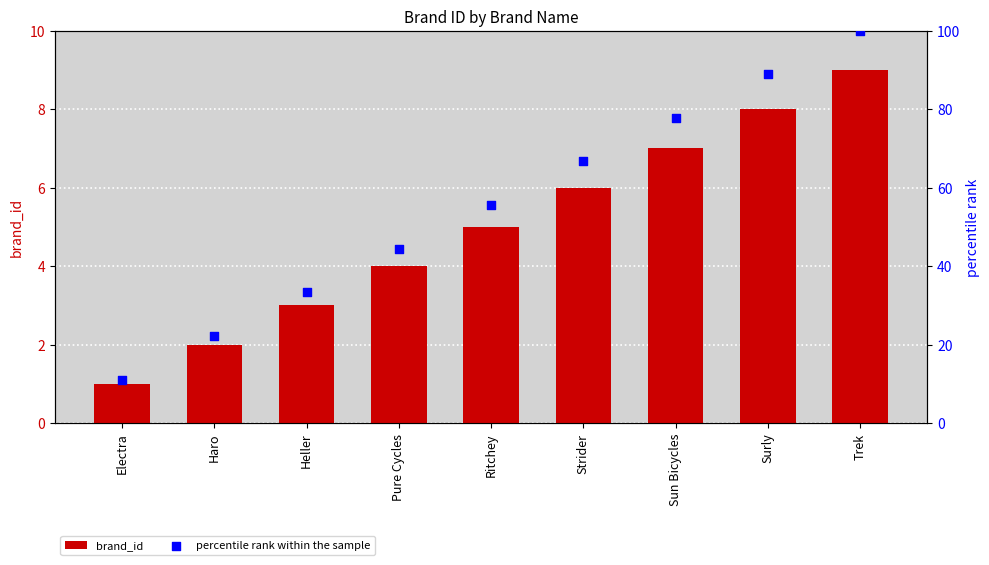

Which series contains the lowest Y value?

brand_id